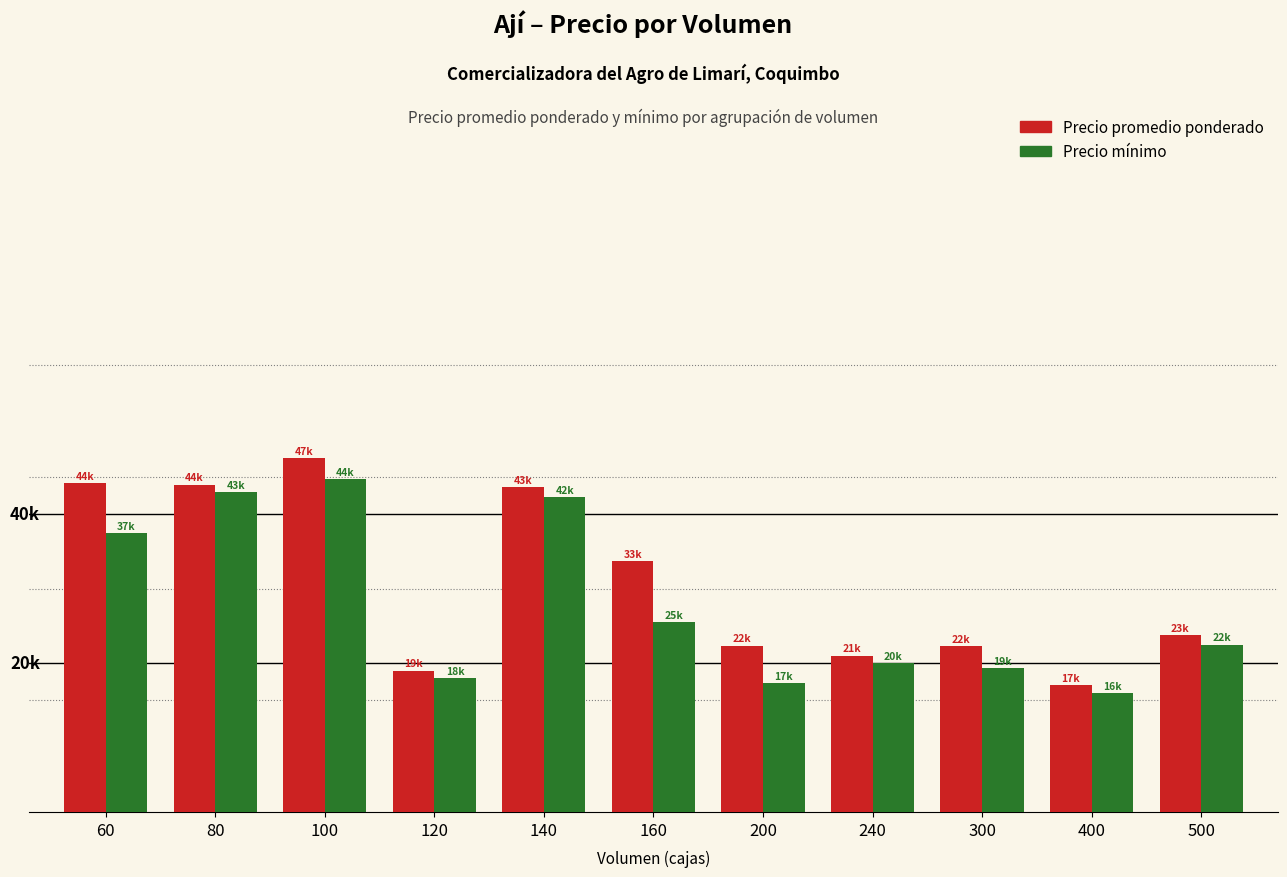

Does the chart contain any negative values?

No